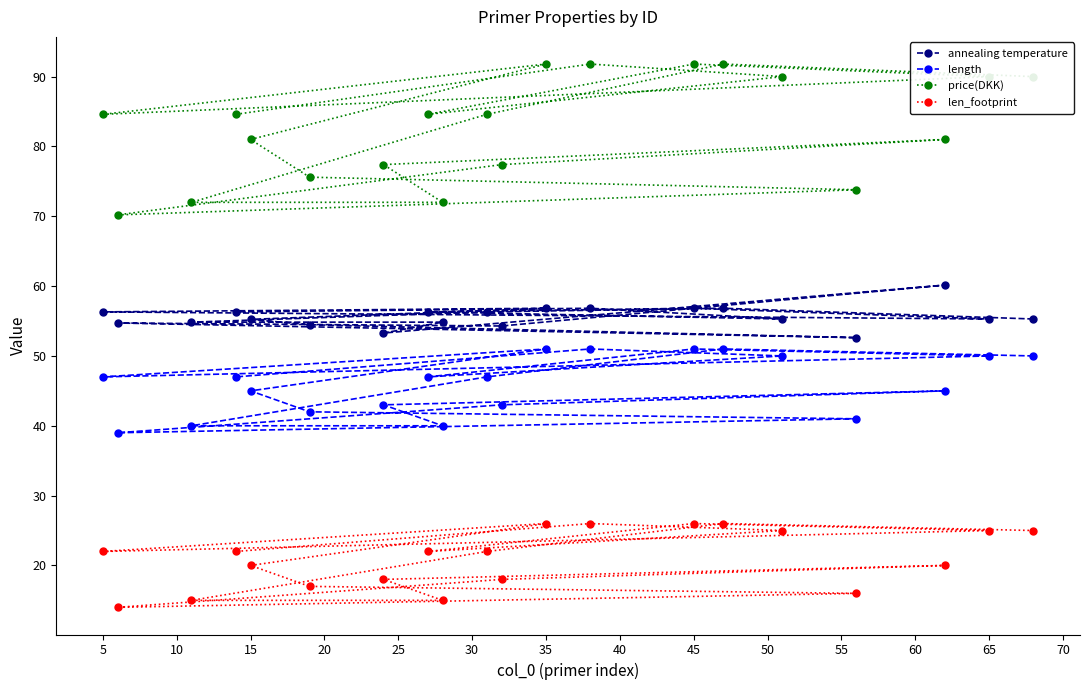

At how many categories does at least one series exceed 28?

20